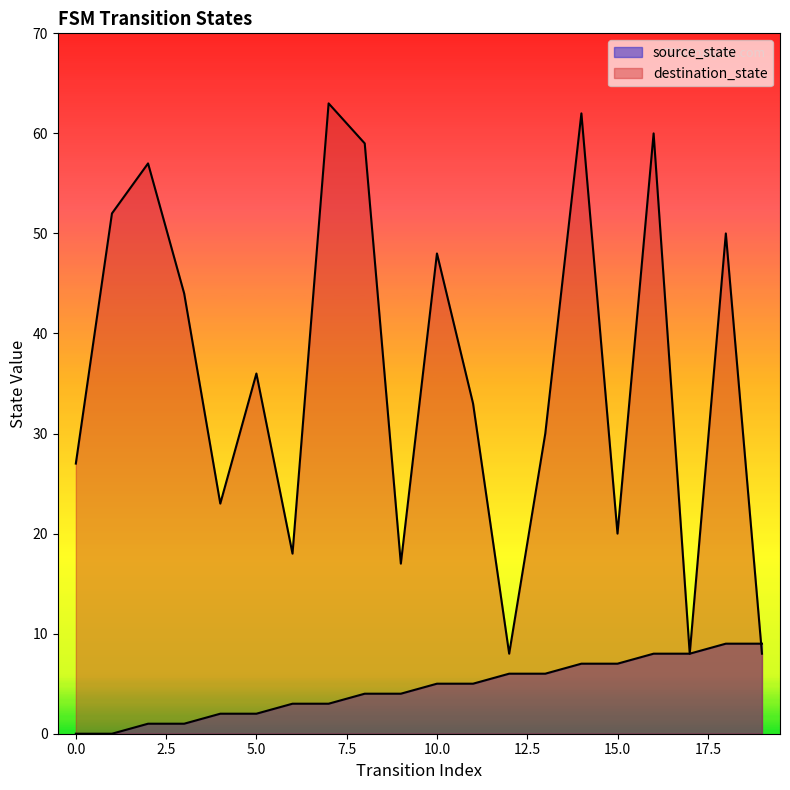

The value of source_state at 1 is -4. True or false?

False